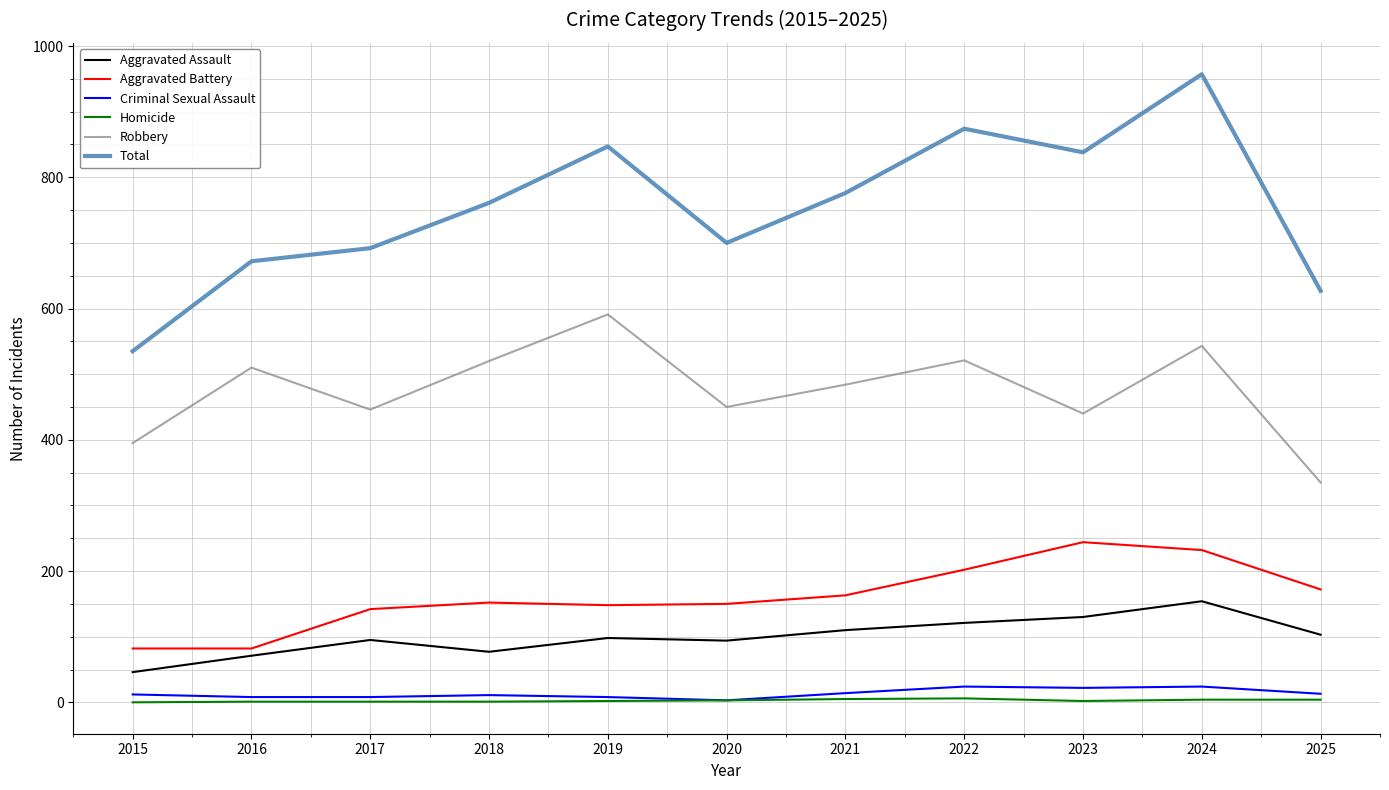

Which series has the largest range (max minus min)?

Total